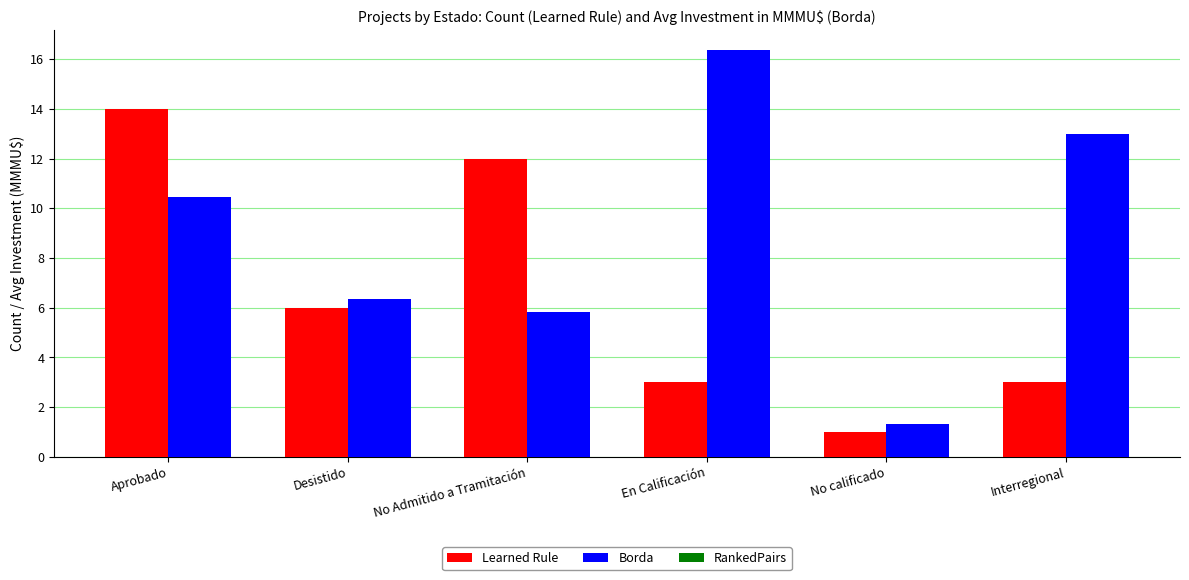

What is the label of the 6th bar from the left?

Interregional